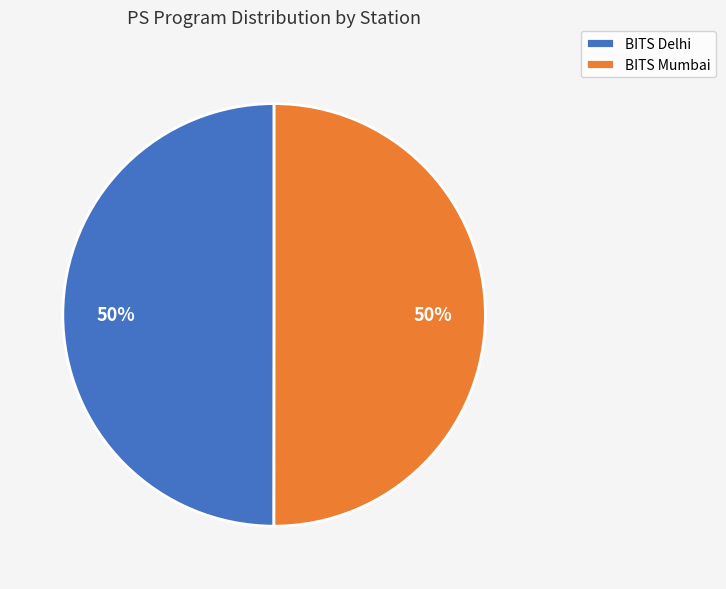

Approximately how many times larger is the value at BITS Mumbai compared to BITS Delhi?

1.0